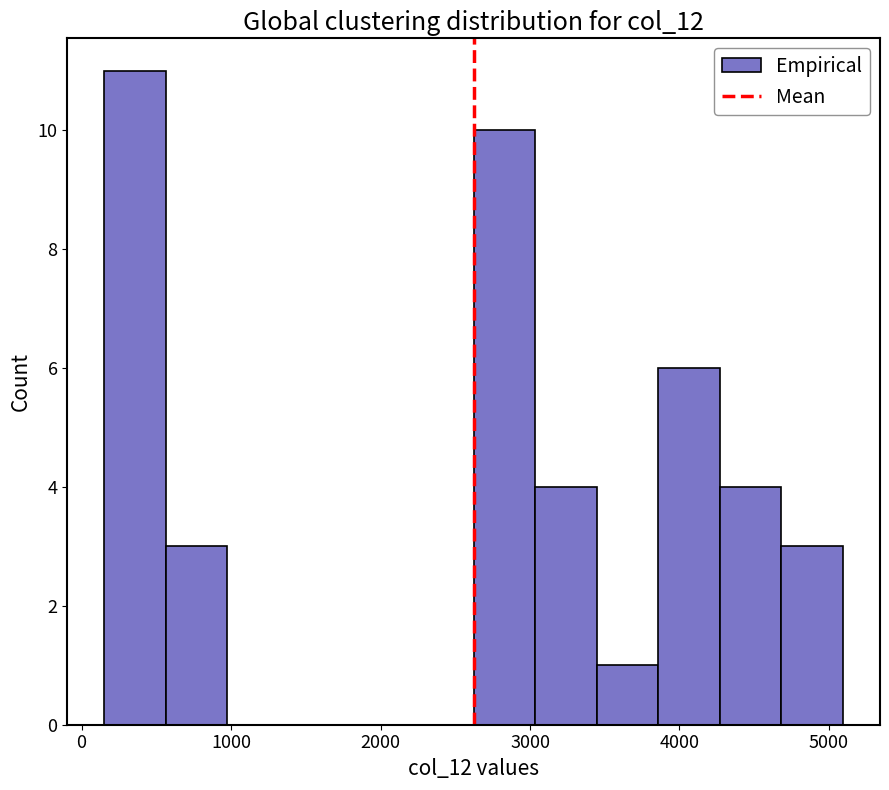

Reading left to right, list every bar in this chart as the range it spans on the x-axis followed by its height. Neither the bar edges nor the heights are printed on the chart, so give them approximately, as read against the axes.

200 to 600: 11
600 to 1000: 3
1000 to 1400: 0
1400 to 1800: 0
1800 to 2200: 0
2200 to 2600: 0
2600 to 3000: 10
3000 to 3400: 4
3400 to 3900: 1
3900 to 4300: 6
4300 to 4700: 4
4700 to 5100: 3